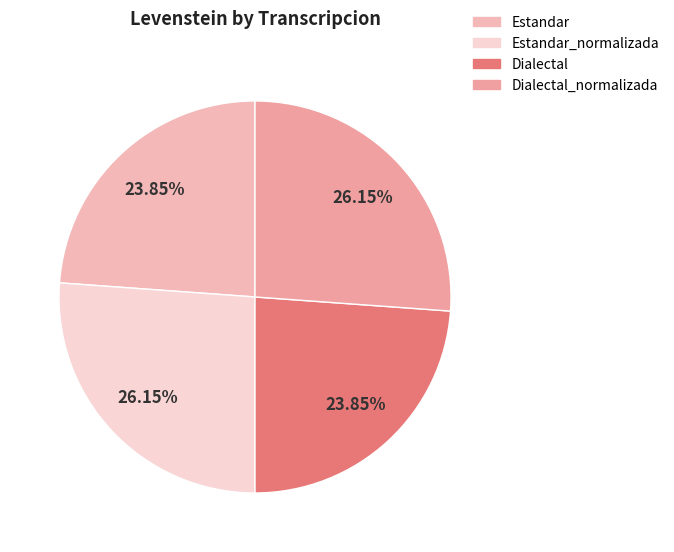

What percentage is the Dialectal_normalizada slice, to the nearest percent?

26%